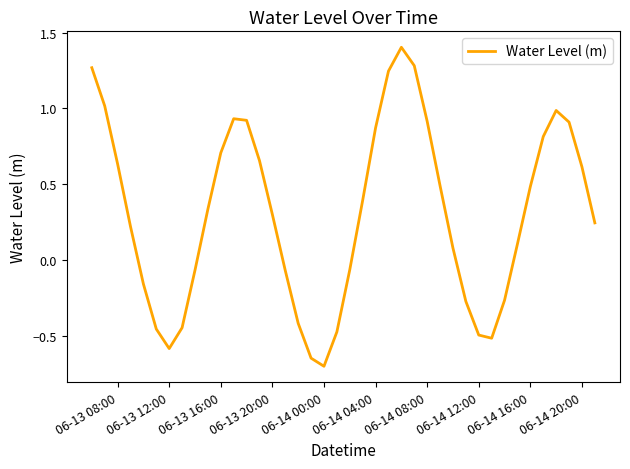

What is the minimum value shown in the chart?

-0.7